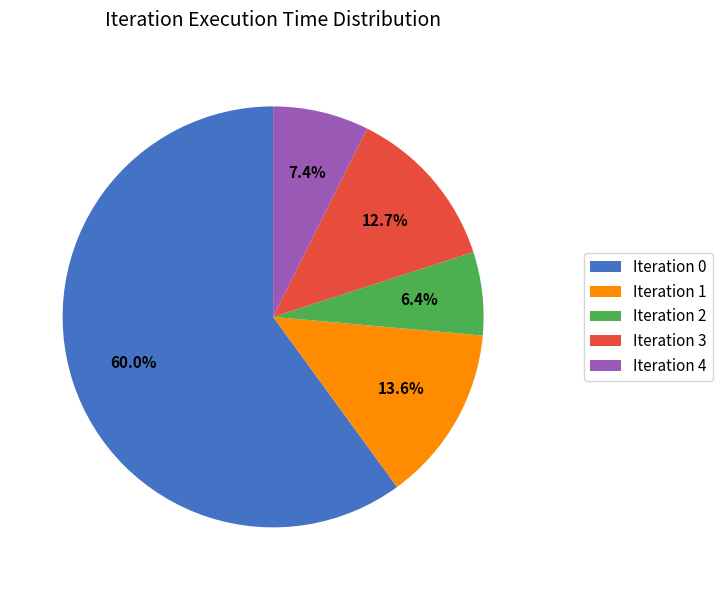

How much of the chart is everything except Iteration 2?

93.6%